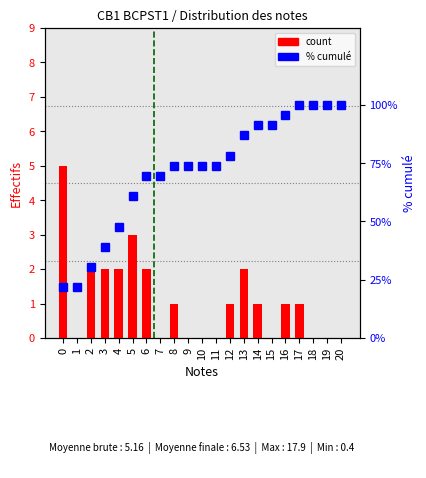

What is the average value of the count series?

1.1